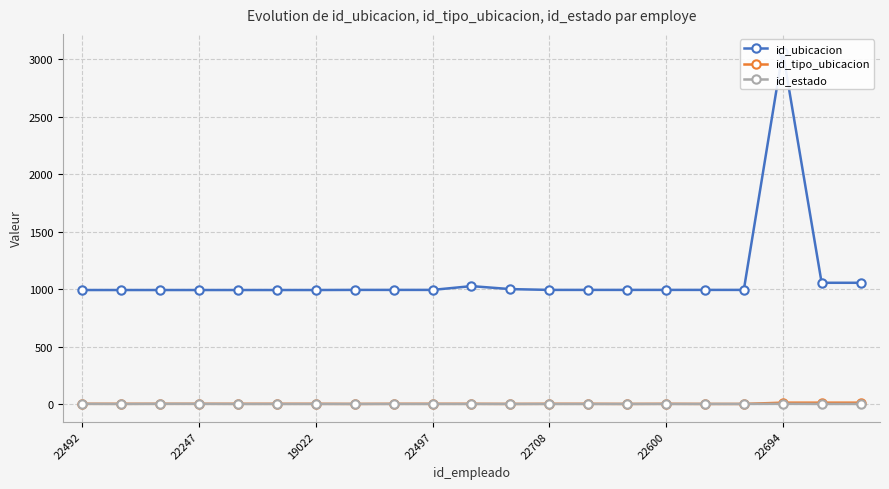

Does the chart display data point markers on the line(s)?

Yes